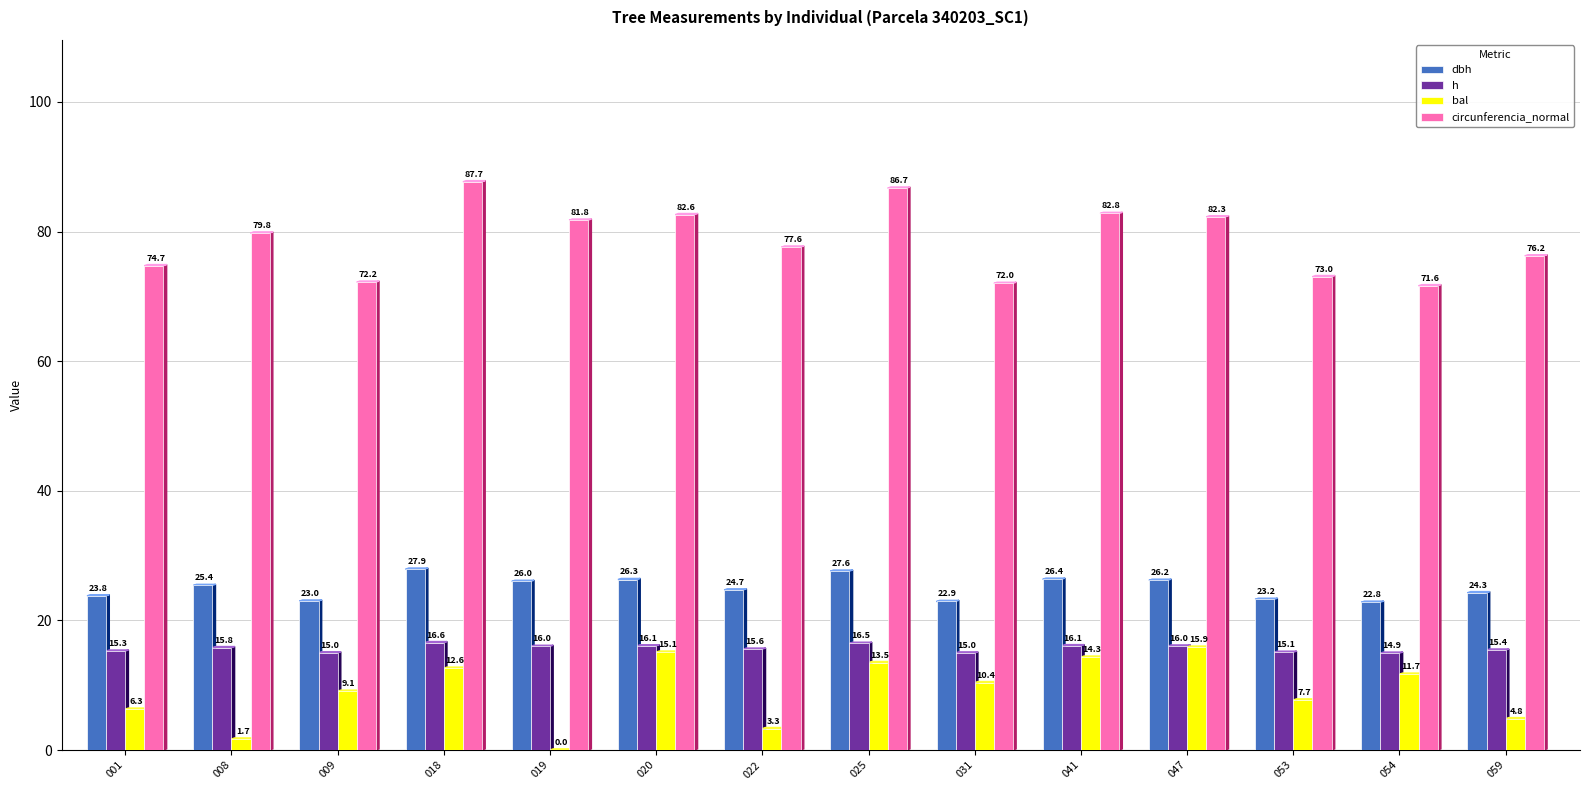

What is the greatest value displayed?

87.7